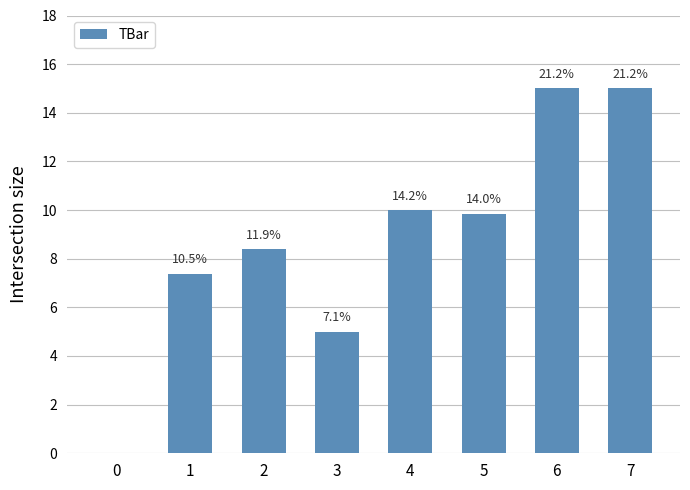

What is the greatest value displayed?

15.0